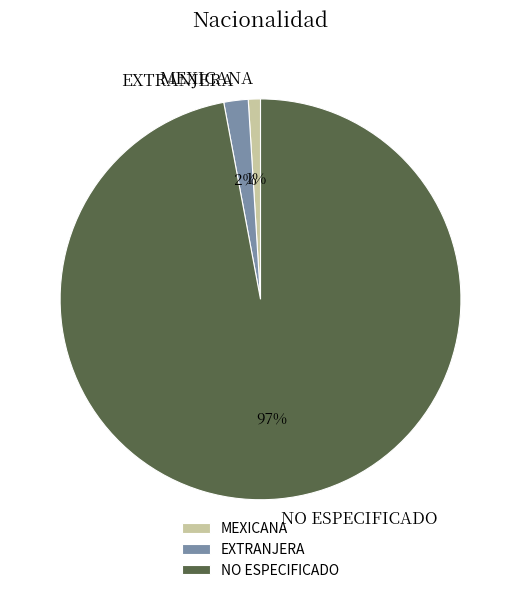

Which has a higher value, EXTRANJERA or MEXICANA?

EXTRANJERA